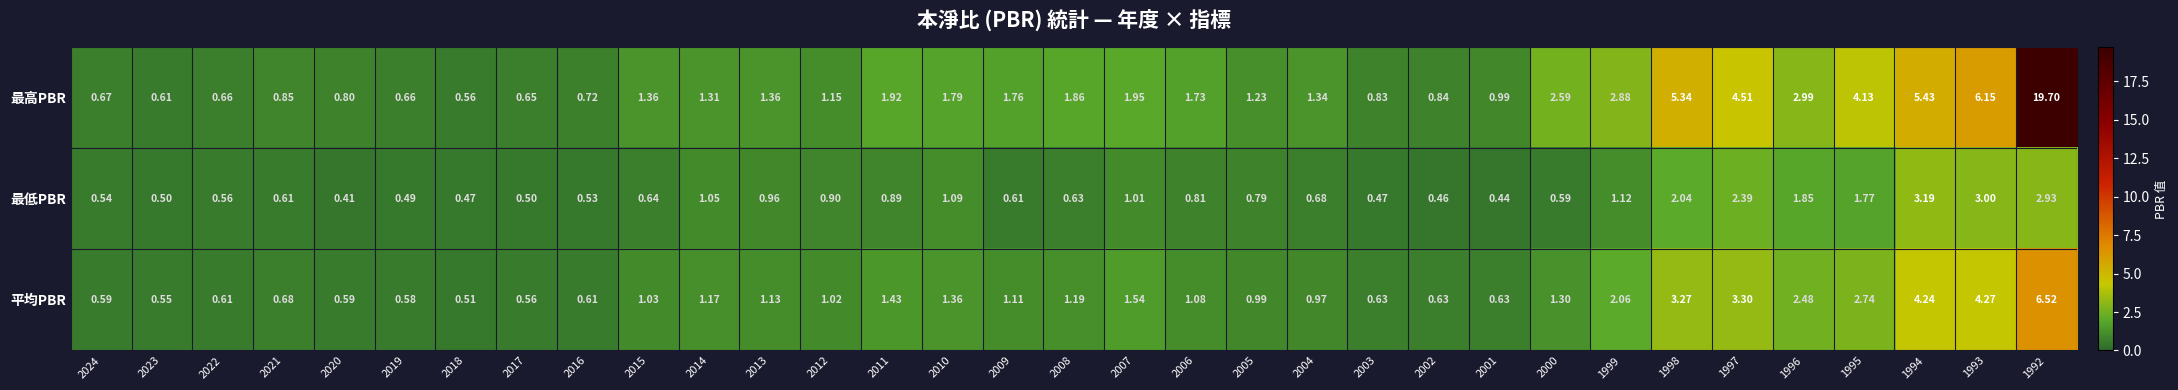

Which series has the largest total across all categories?

最高PBR